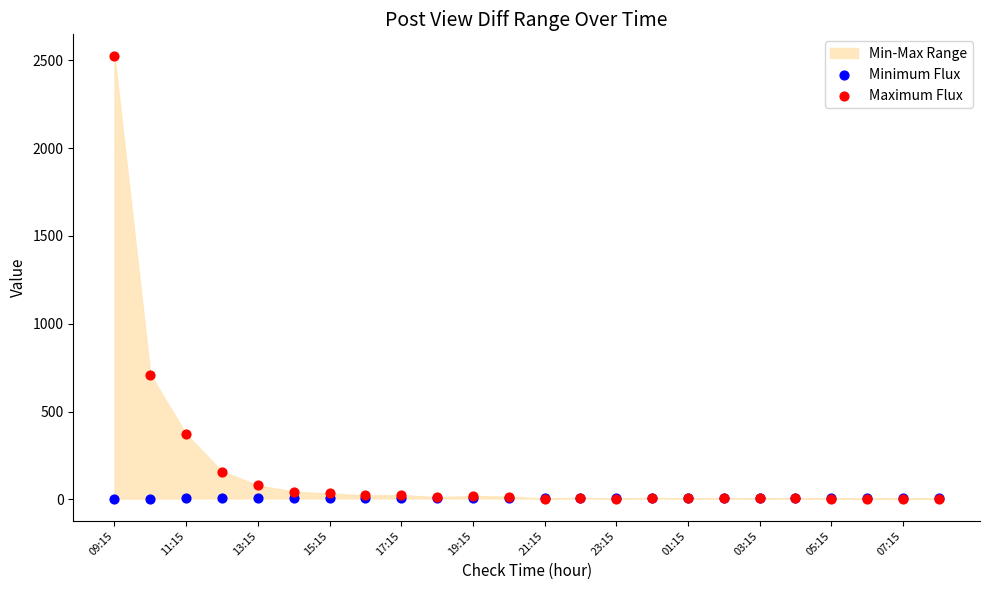

In the Maximum Flux series, what Y value is closest to 1262?

710